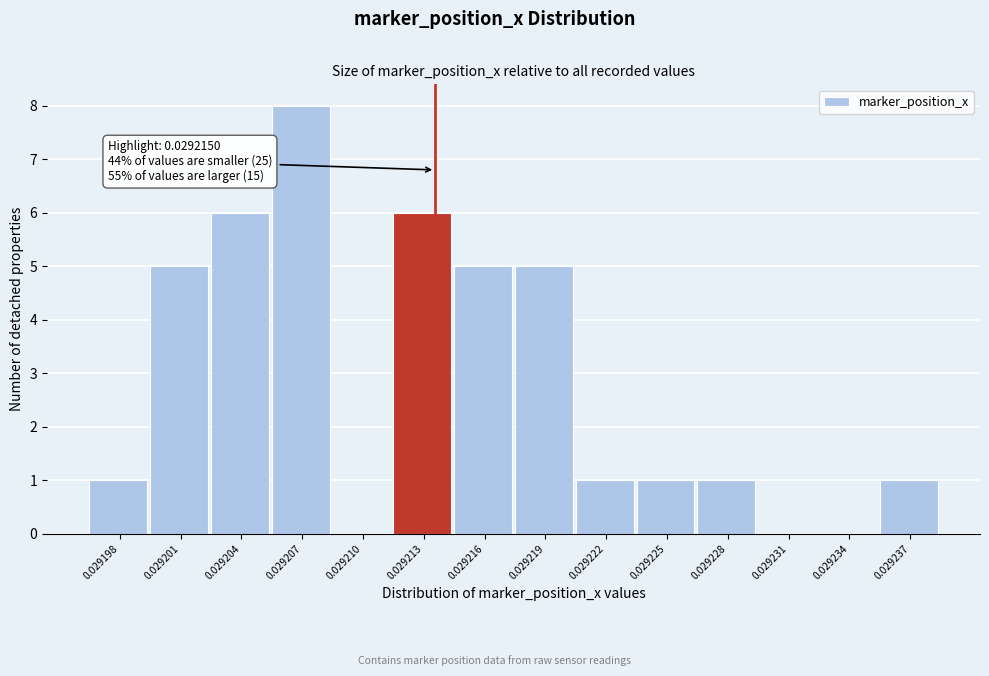

Reading left to right, list all the values displayed in this chart.

0.029198=1	0.029201=5	0.029204=6	0.029207=8	0.029210=0	0.029213=6	0.029216=5	0.029219=5	0.029222=1	0.029225=1	0.029228=1	0.029231=0	0.029234=0	0.029237=1